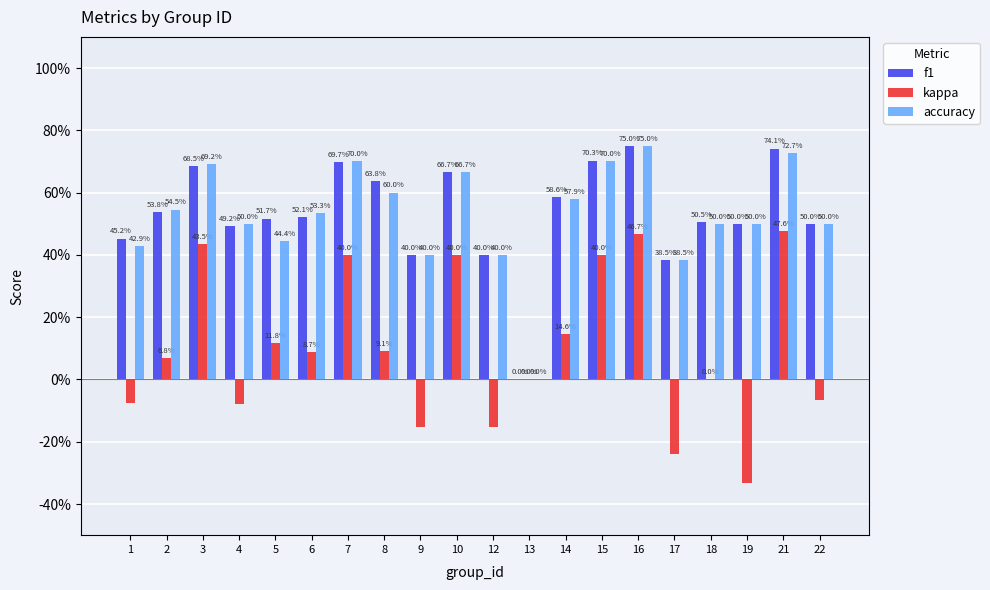

At which category is the sum across all series the highest?

16